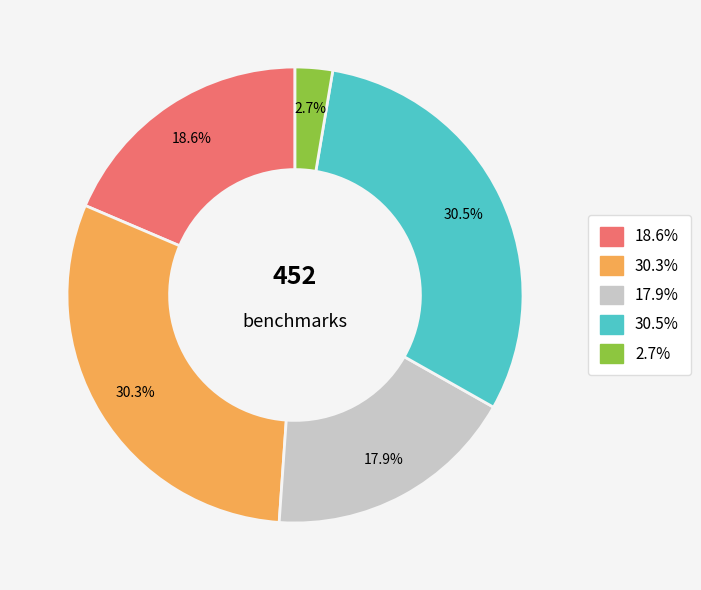

Is there a majority slice in this chart?

No